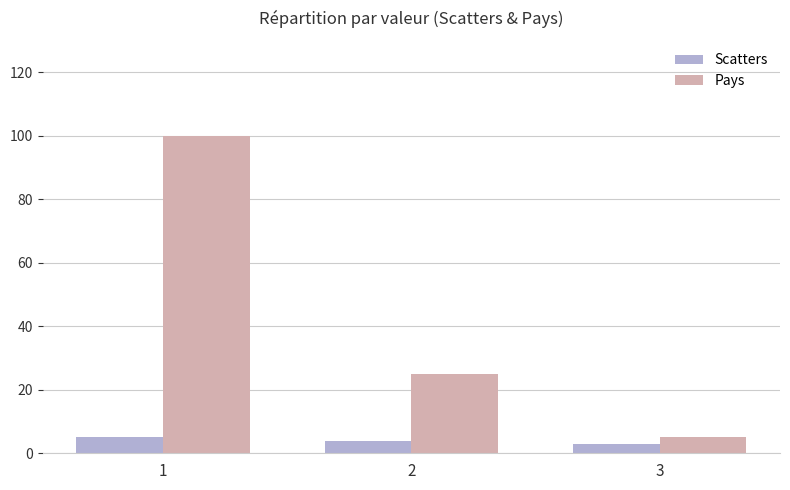

How many groups of bars are there?

3